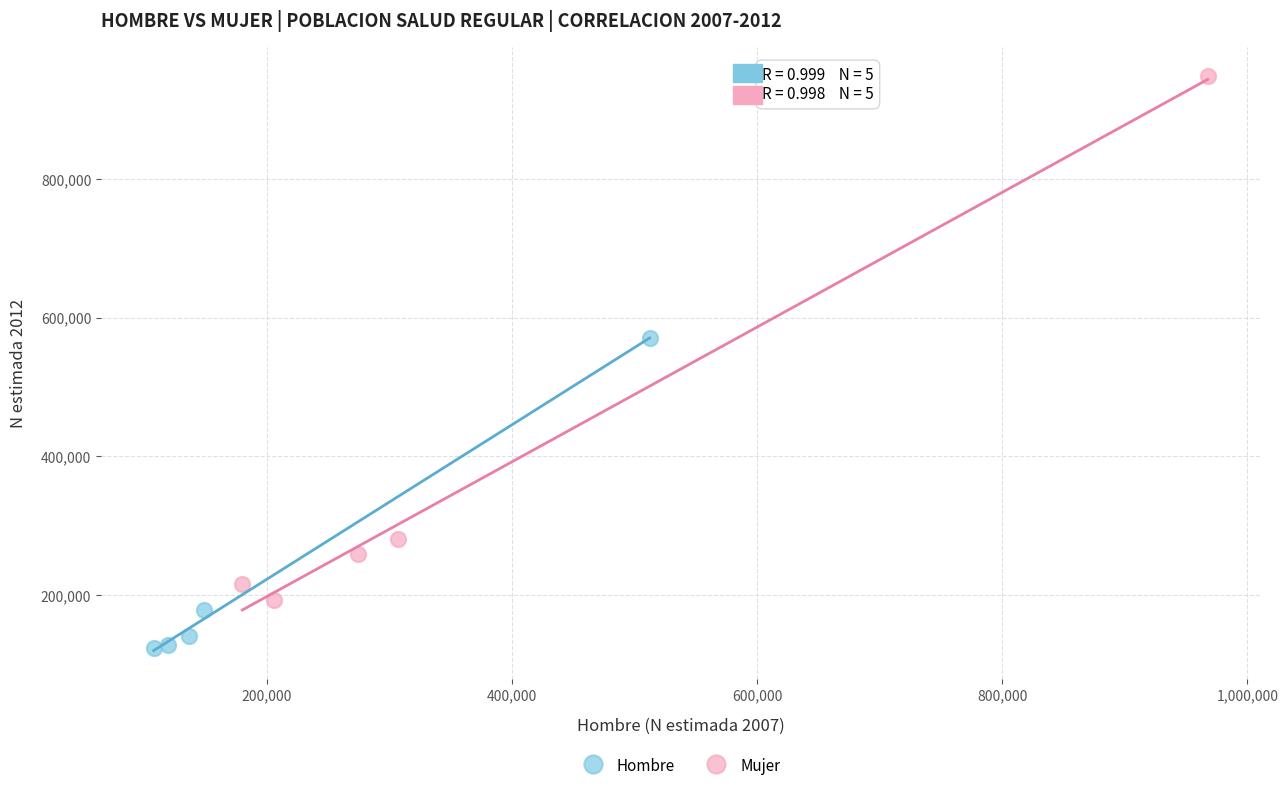

Which series reaches the maximum Y coordinate?

Mujer